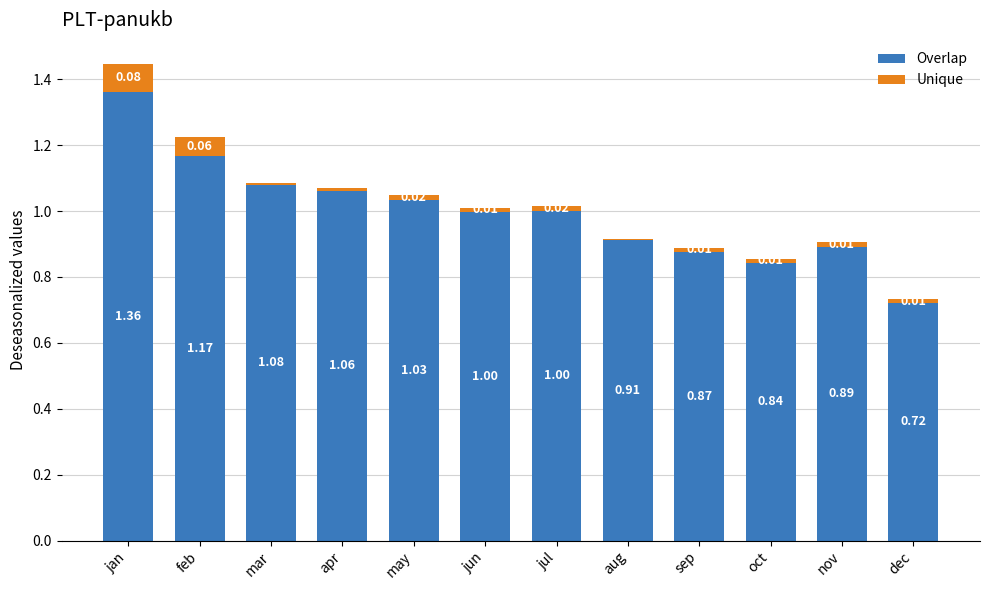

What is the sum of the Overlap values at jun and dec?

1.7